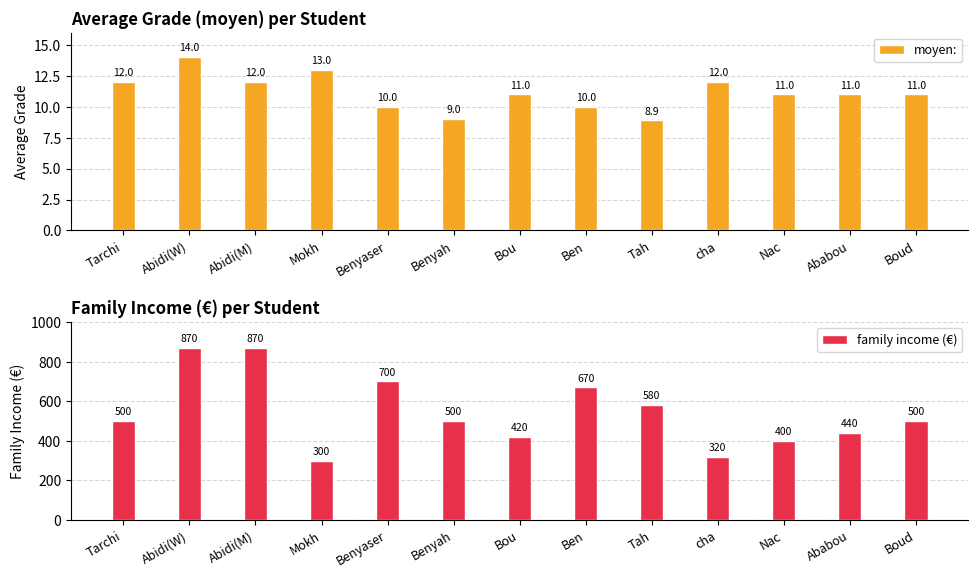

What is the label of the 3rd bar from the right?

Nac